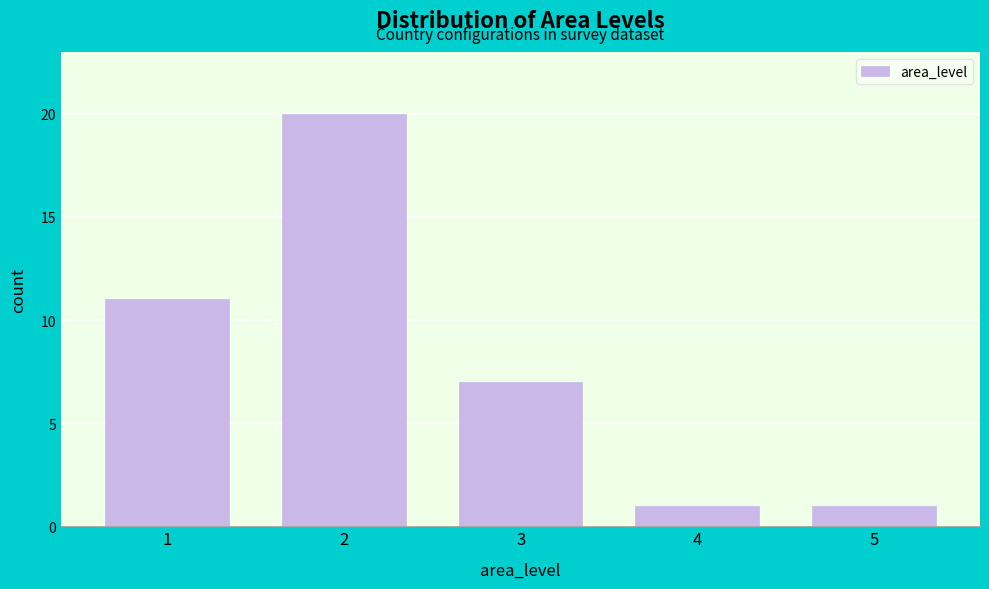

Reading left to right, what are all the values shown in this chart?

1=11	2=20	3=7	4=1	5=1